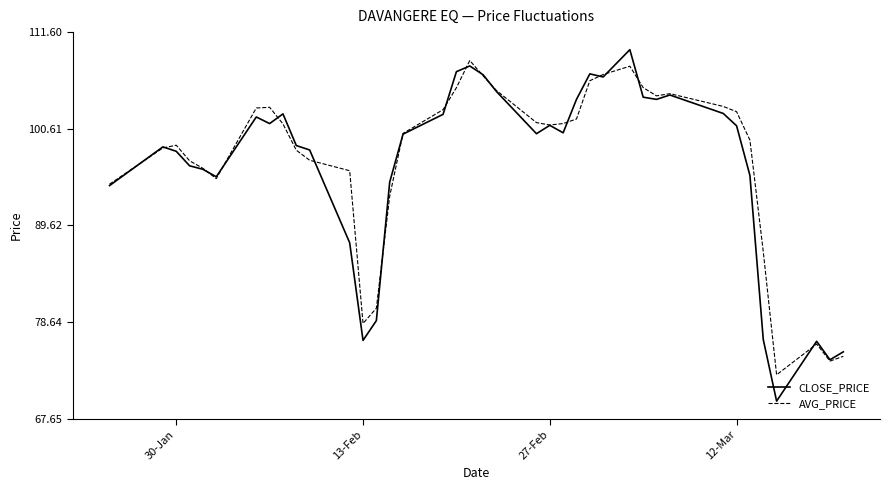

What is the greatest value displayed?

109.6